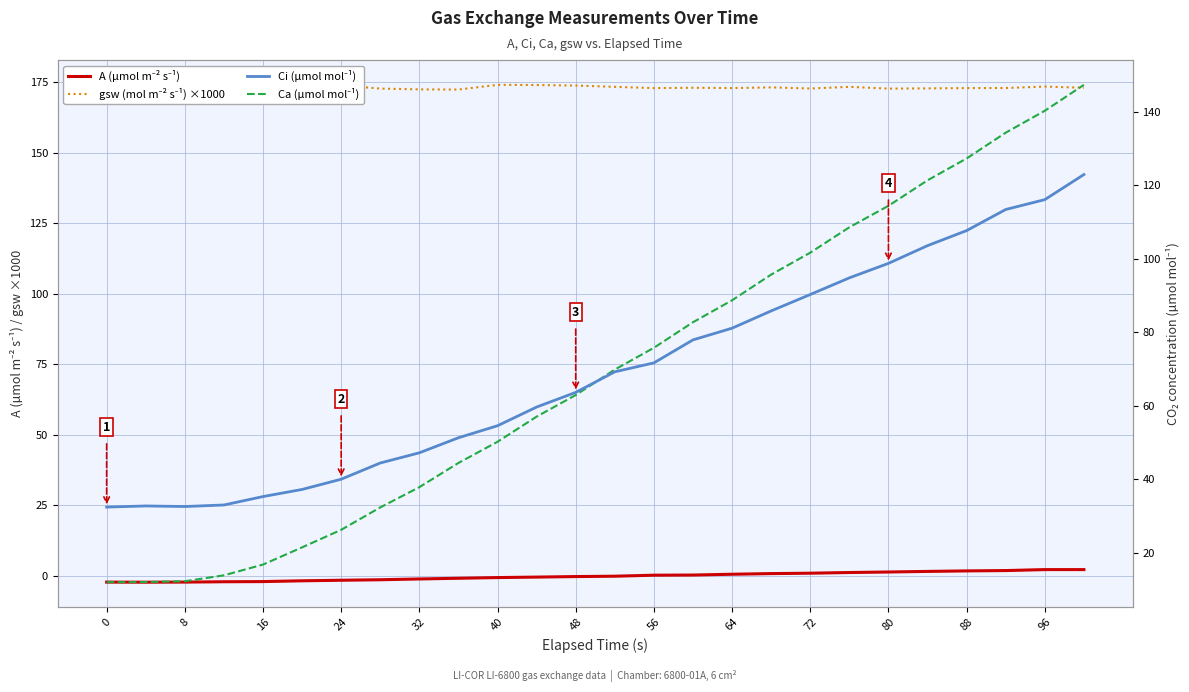

What is the sum of all gsw (mol m⁻² s⁻¹) ×1000 values?

4502.0